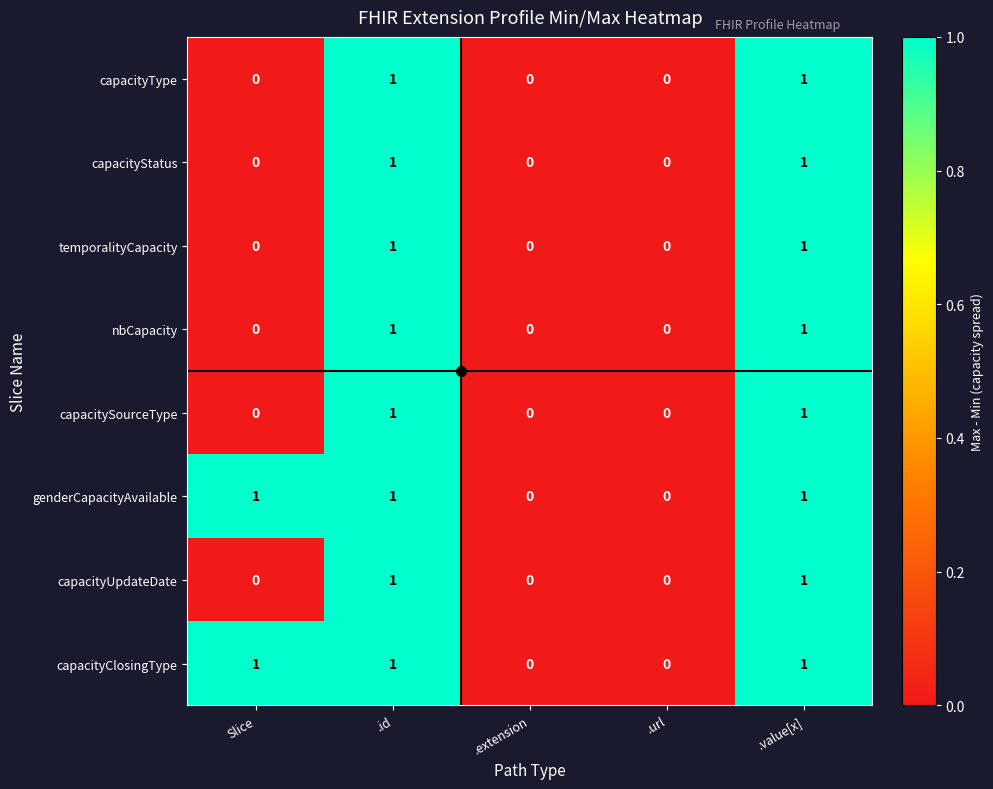

The capacitySourceType series shows 2 at .id. True or false?

False